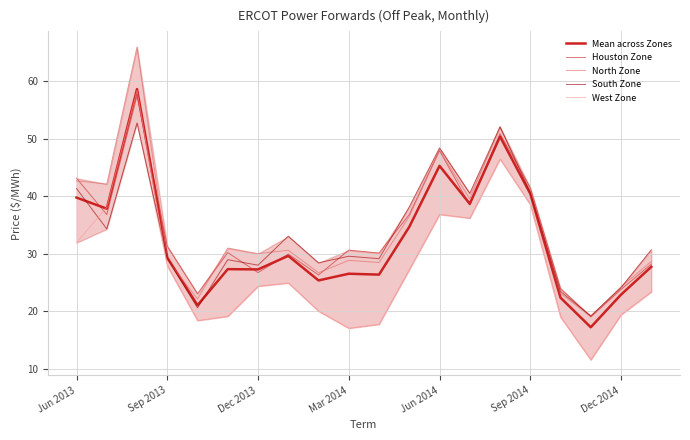

Is the value of Mean across Zones at 14 greater than the value of West Zone at 15?

Yes